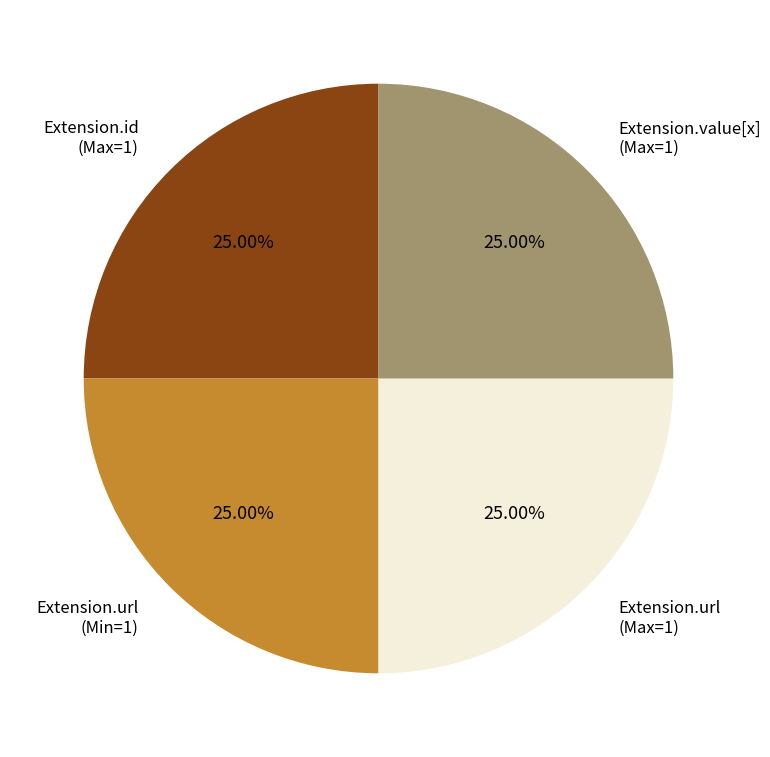

Does Extension.id (Max=1) represent more than half of the total?

No